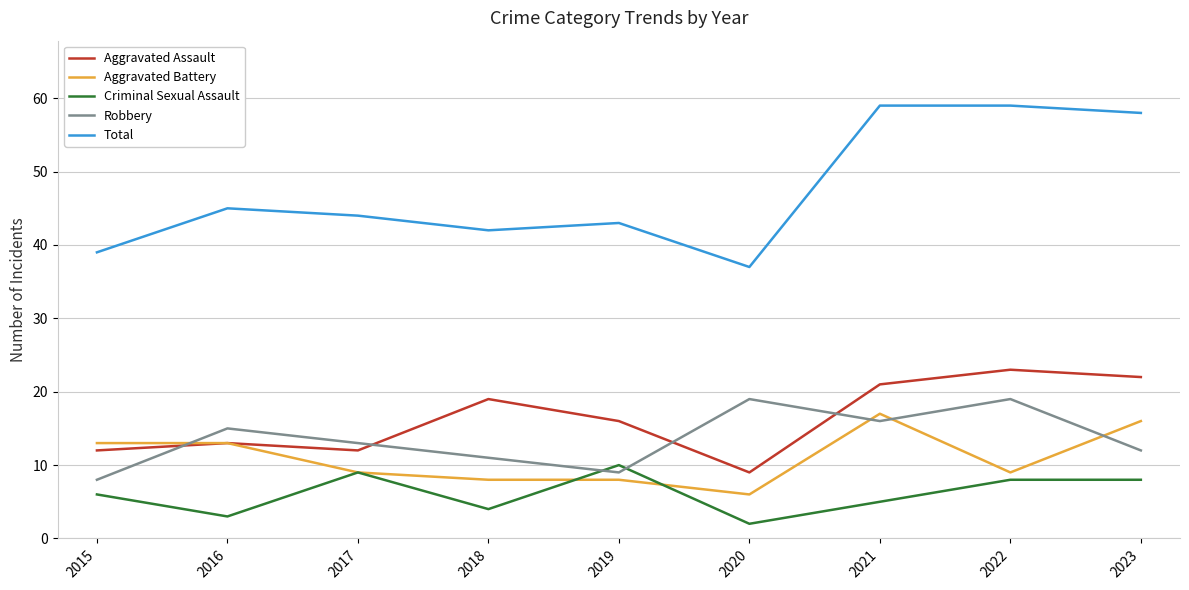

True or false: Criminal Sexual Assault and Total cross at least once.

False